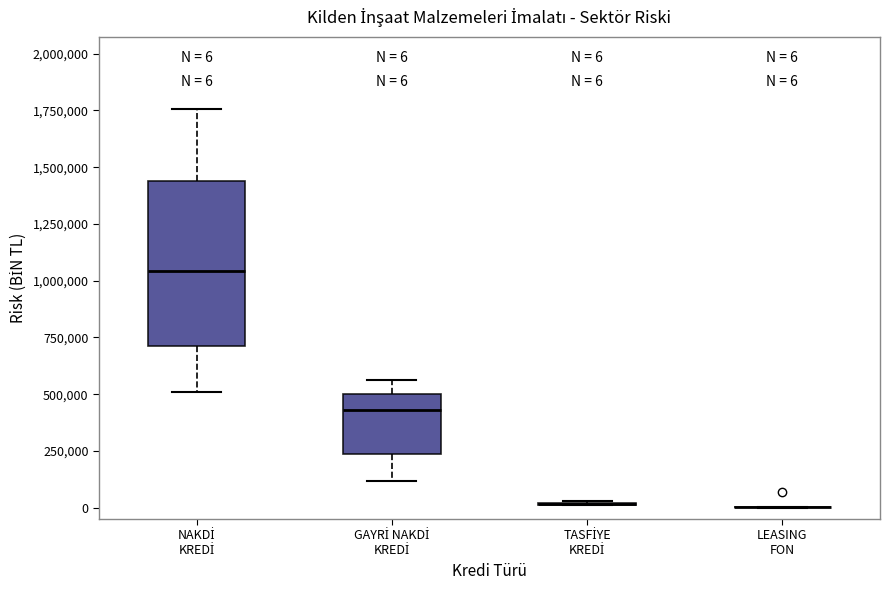

Which box is the tallest, from its lower edge to its upper edge?

NAKDİ KREDİ